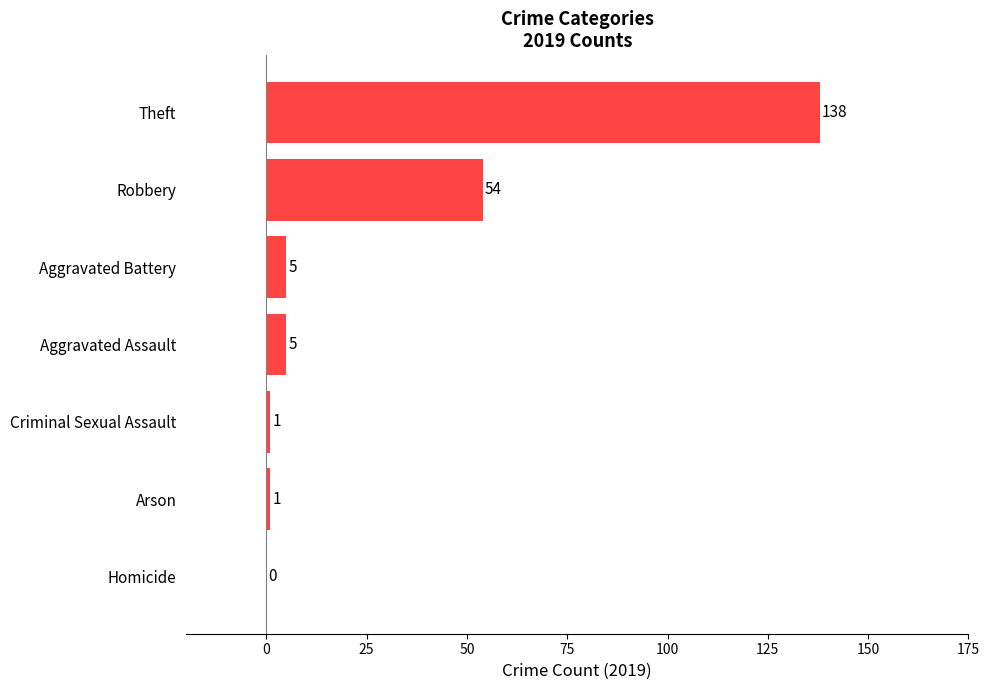

At which category does the chart reach its peak across all series?

Theft